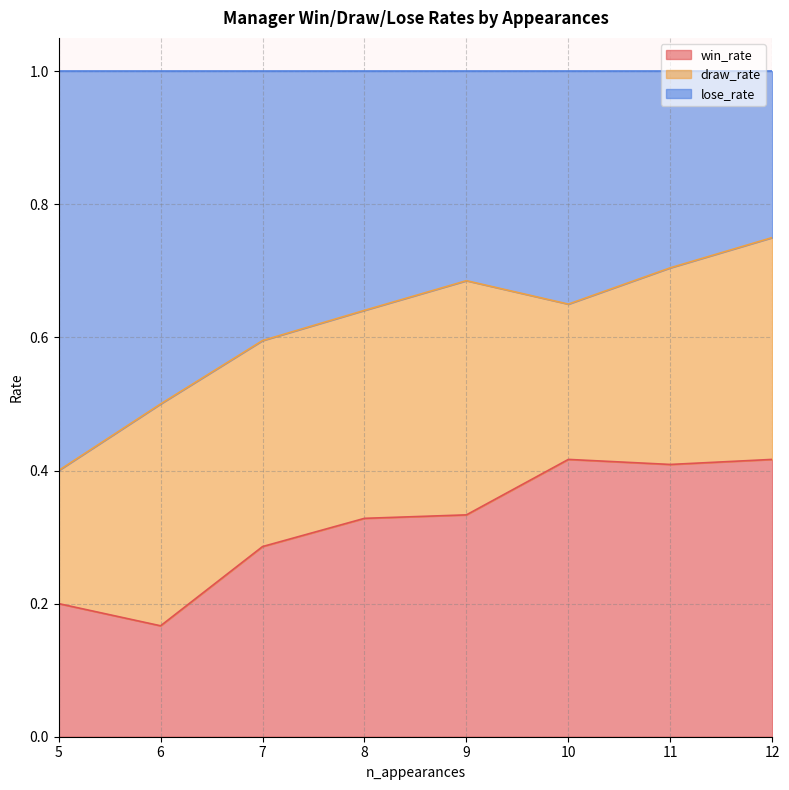

Is it true that win_rate equals 0.2 at 5?

True